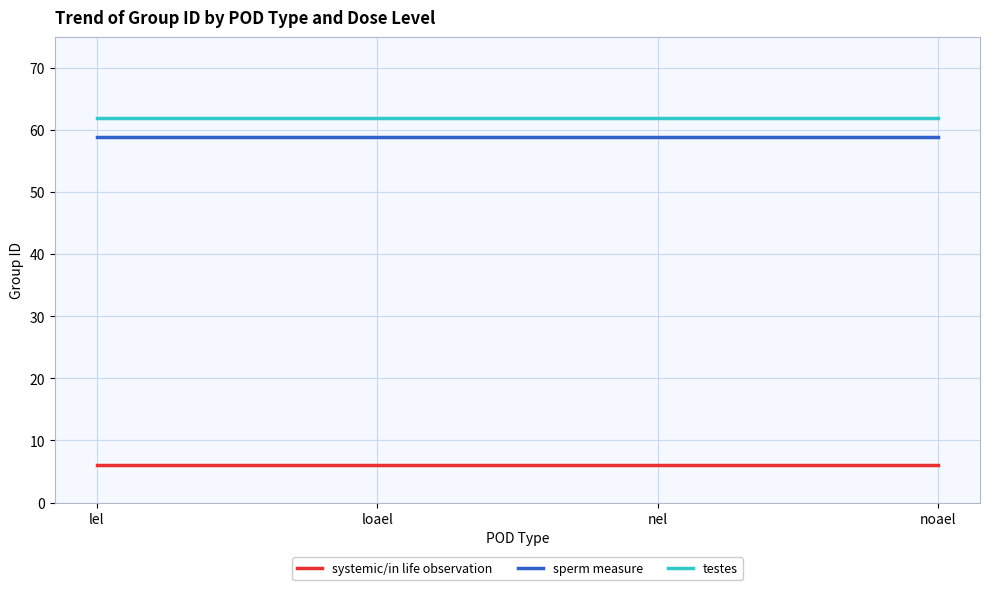

What is the total value across all series at noael?

127